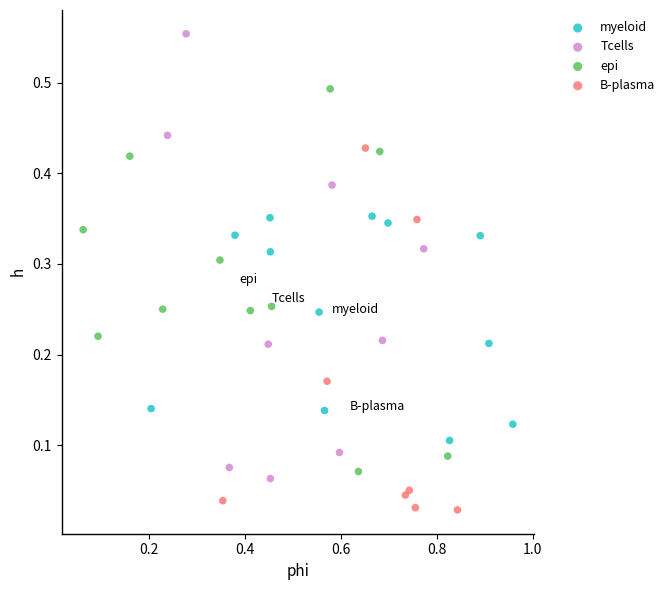

What are all the series names shown in the legend?

myeloid, Tcells, epi, B-plasma